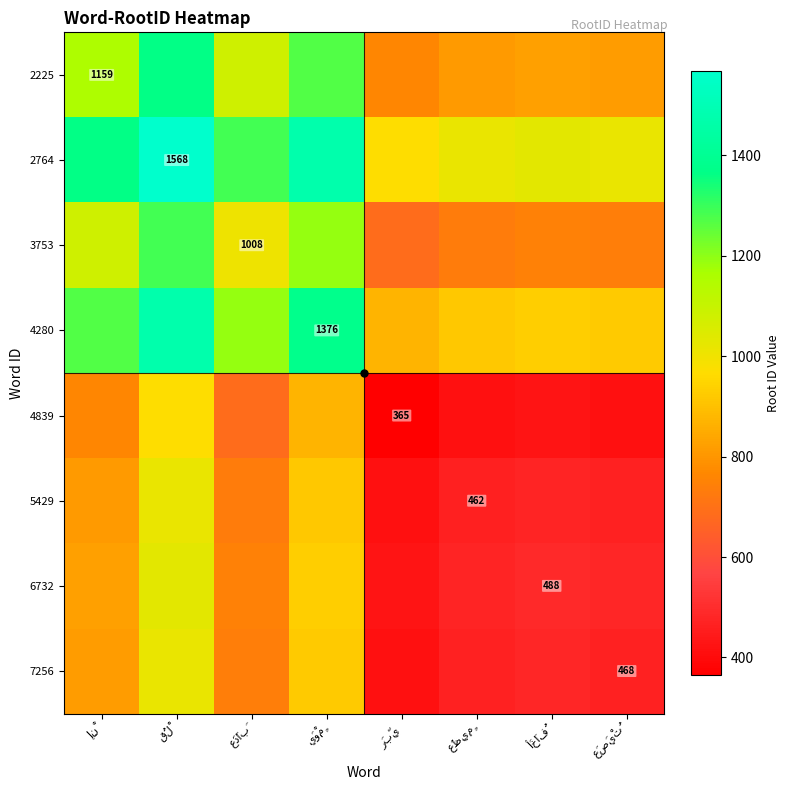

Where does the 3753 series first go above 1008?

إِنْ